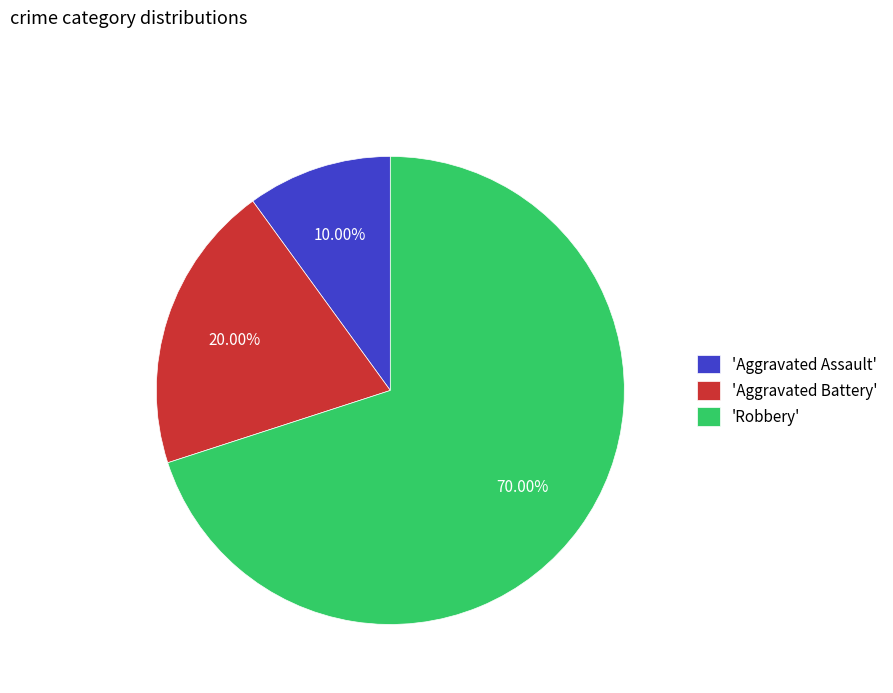

Do 'Aggravated Assault' and 'Robbery' together represent more than half of the pie?

Yes